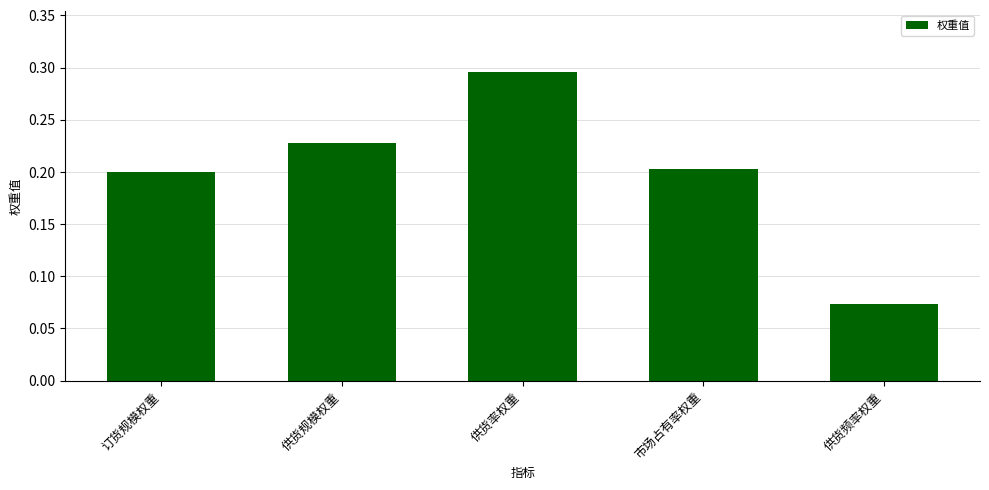

Rank the categories by value from highest to lowest.

供货率权重, 供货规模权重, 市场占有率权重, 订货规模权重, 供货频率权重